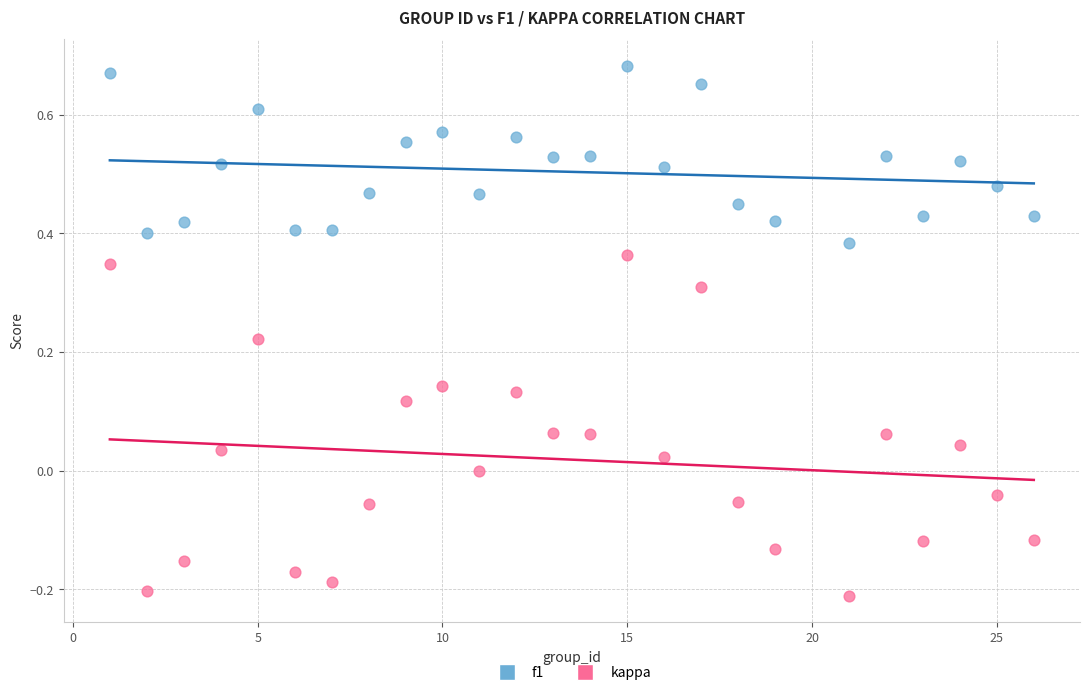

Which series reaches the minimum Y coordinate?

kappa